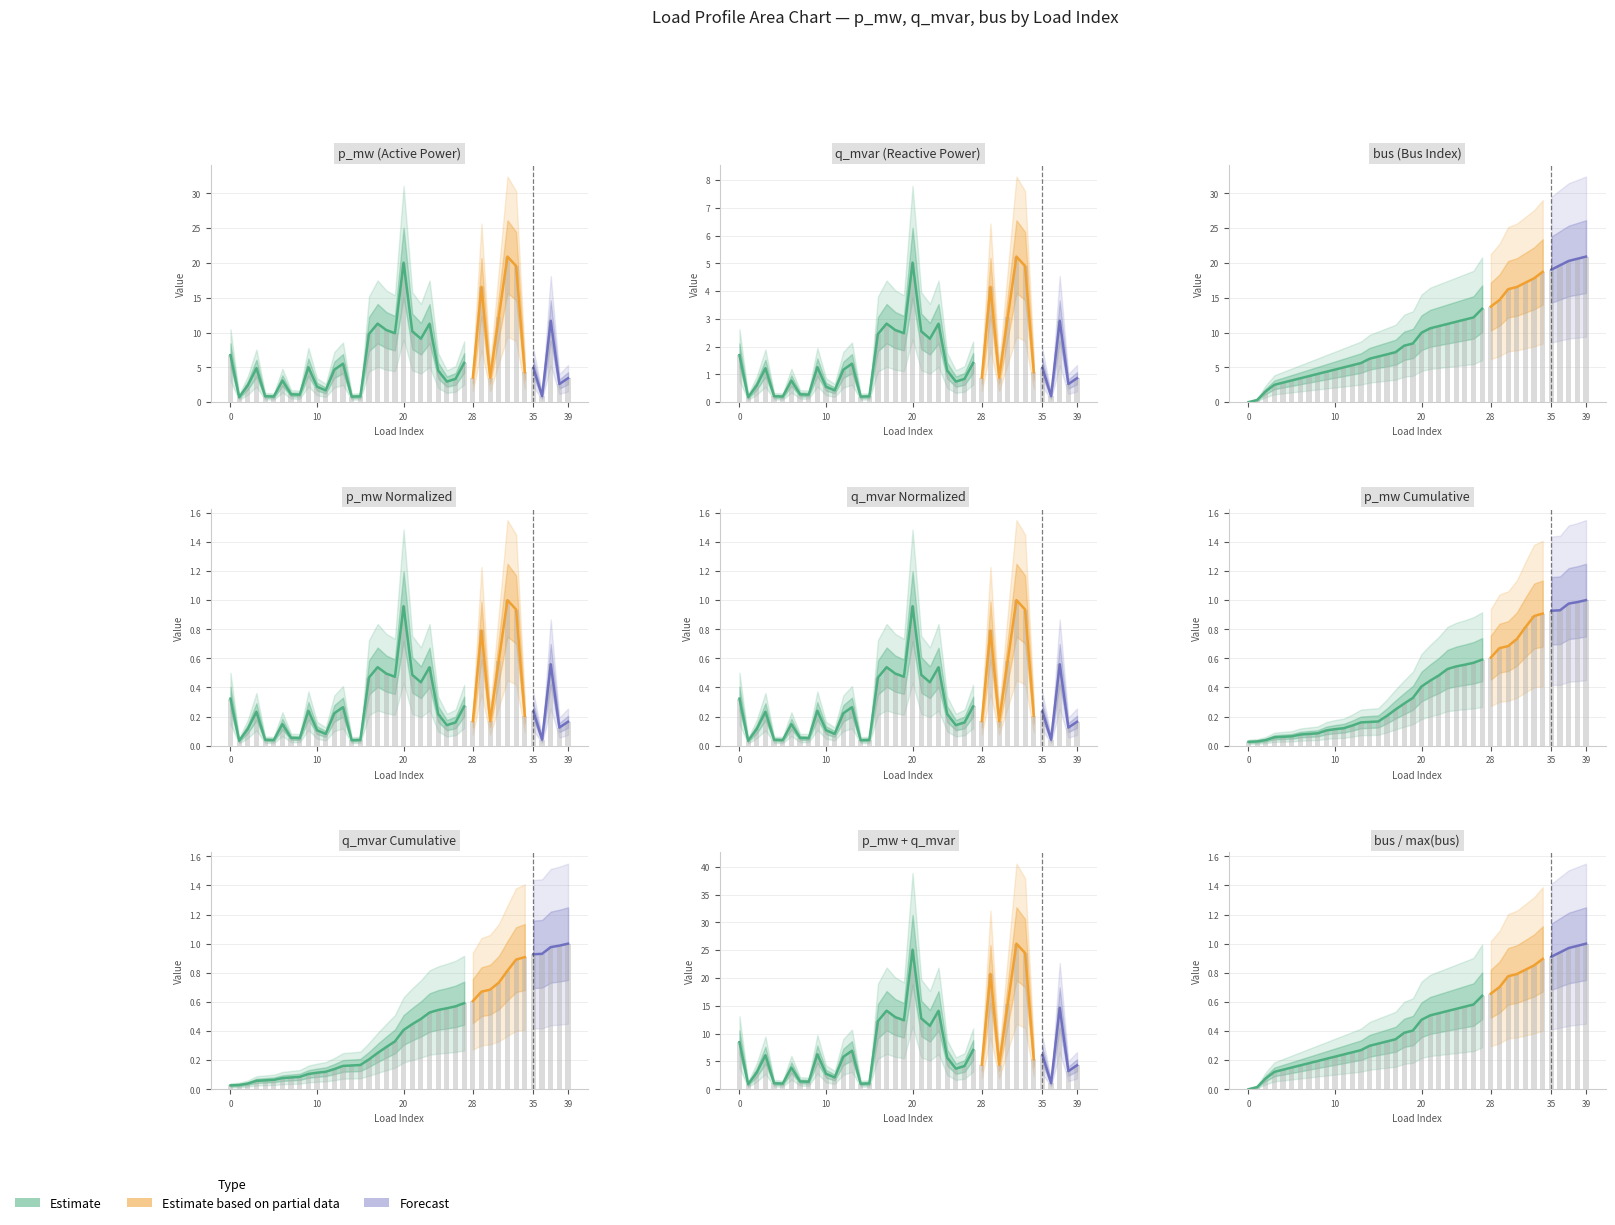

The value of q_mvar at 2 is 0.6. True or false?

True